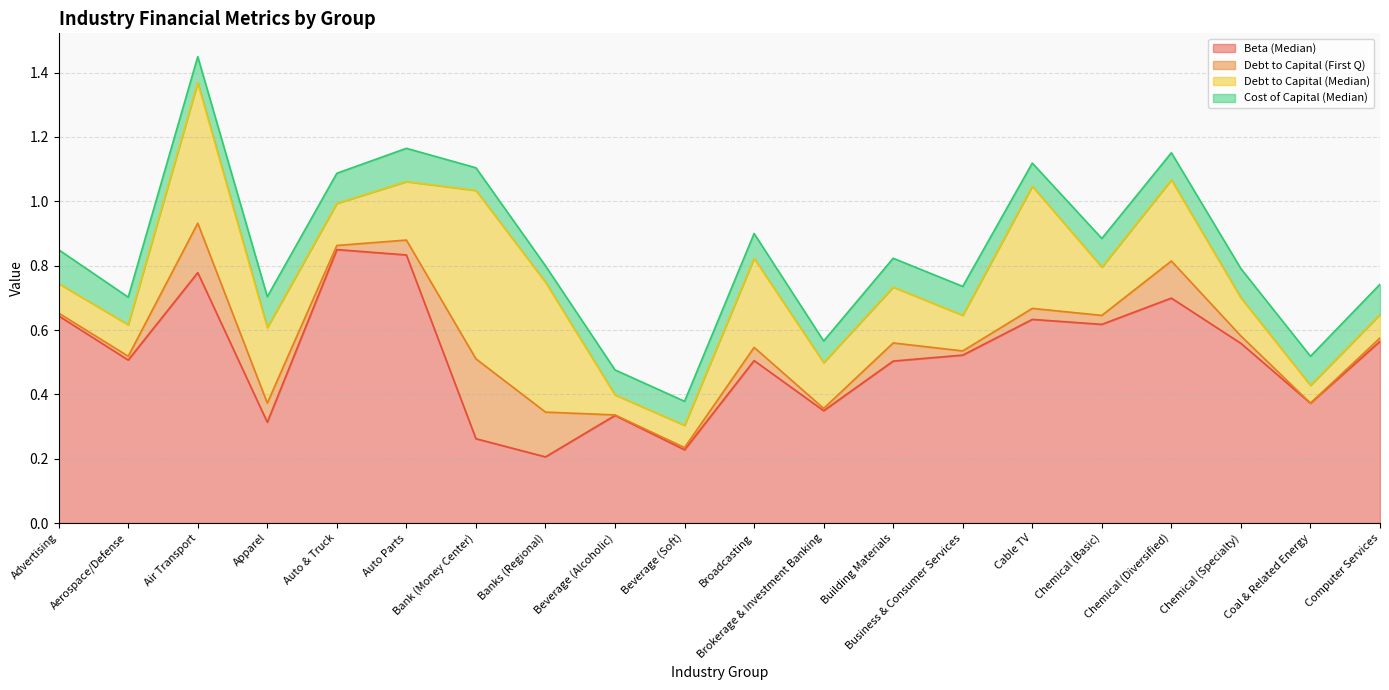

List the series in order of their peak value, lowest first.

Cost of Capital (Median), Debt to Capital (First Q), Debt to Capital (Median), Beta (Median)